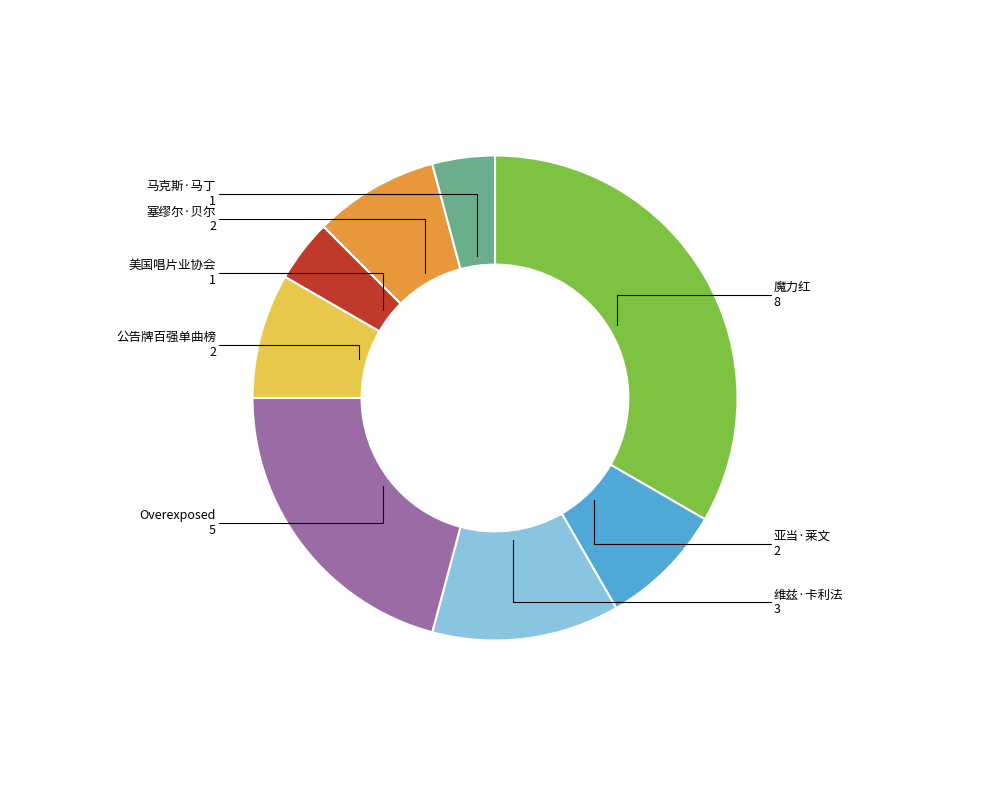

Does any single category account for the majority?

No